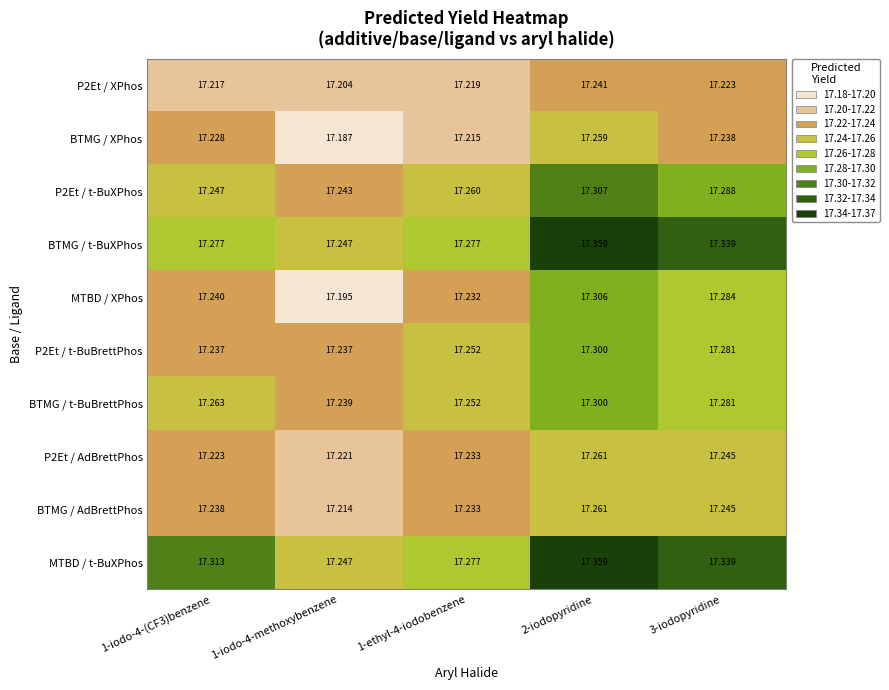

Which series changed the most between 1-iodo-4-methoxybenzene and 1-ethyl-4-iodobenzene?

MTBD / XPhos